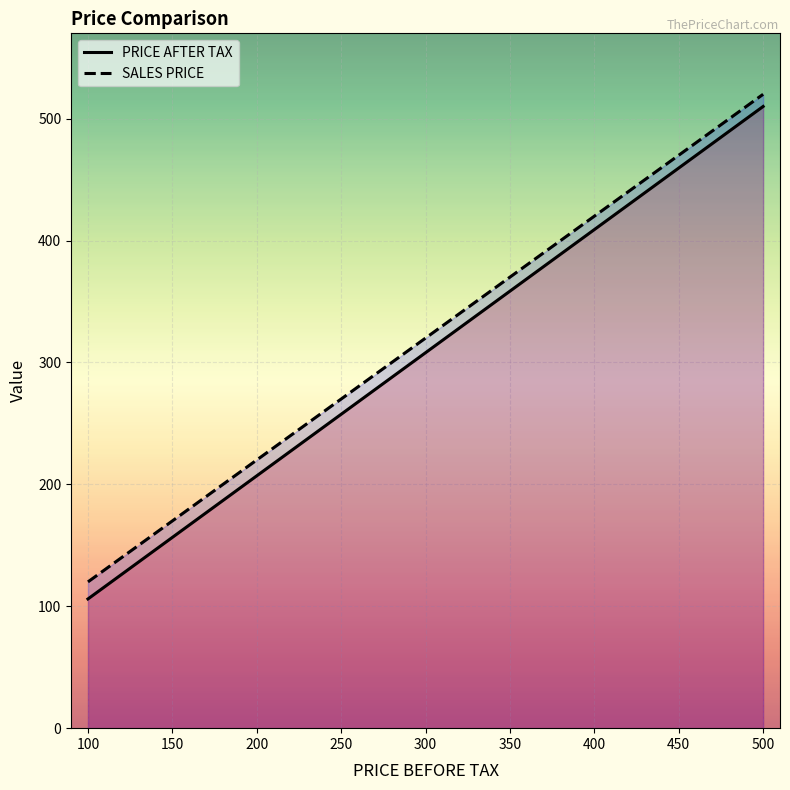

True or false: PRICE AFTER TAX and SALES PRICE cross at least once.

False